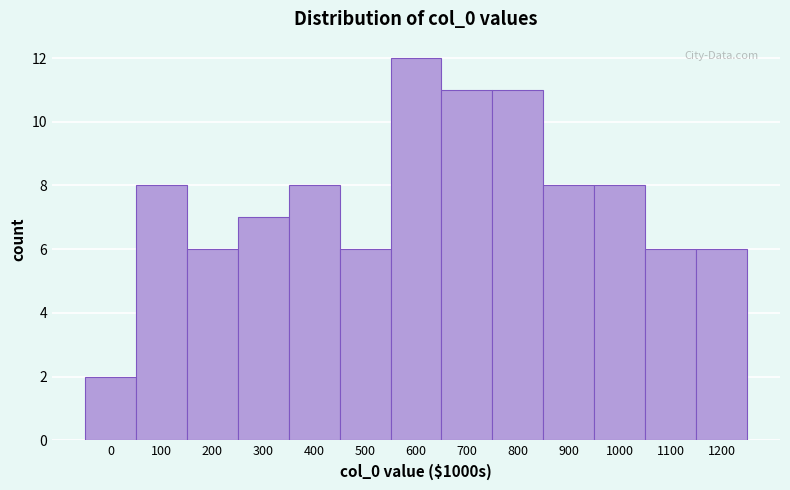

Reading right to left, list all the values displayed in this chart.

1200=6	1100=6	1000=8	900=8	800=11	700=11	600=12	500=6	400=8	300=7	200=6	100=8	0=2